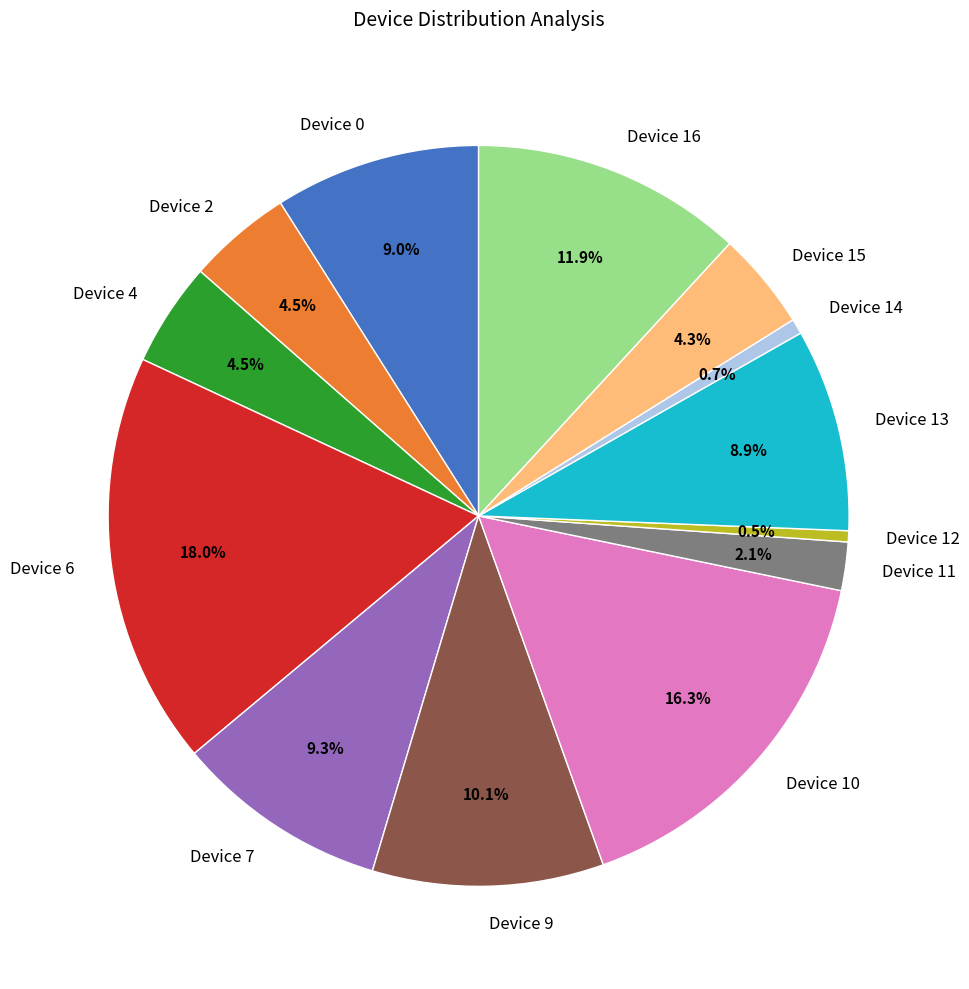

True or false: Device 13 accounts for 9% of the total.

True